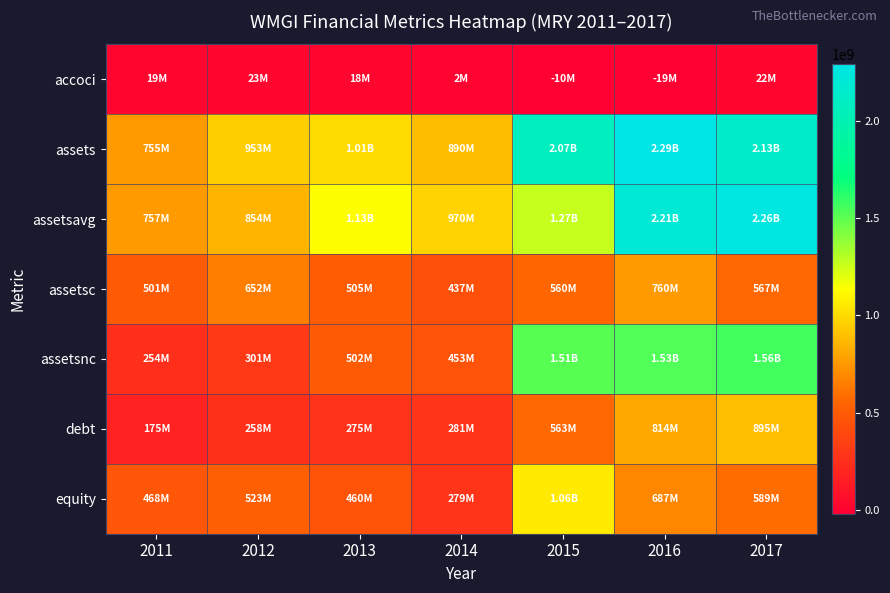

Count the number of categories in the chart.

7